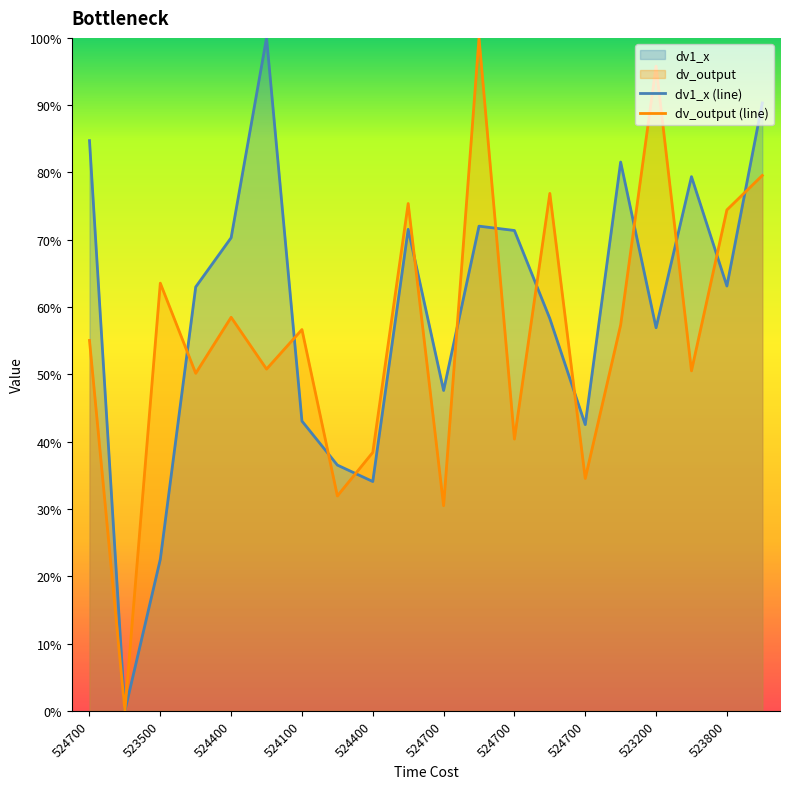

Count the number of categories in the chart.

20